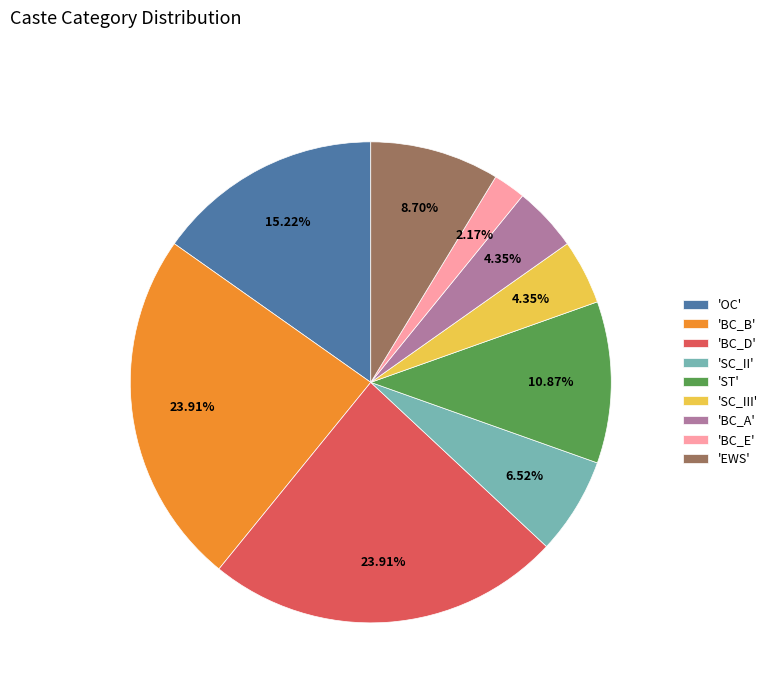

Is 'BC_D' the majority of the pie?

No